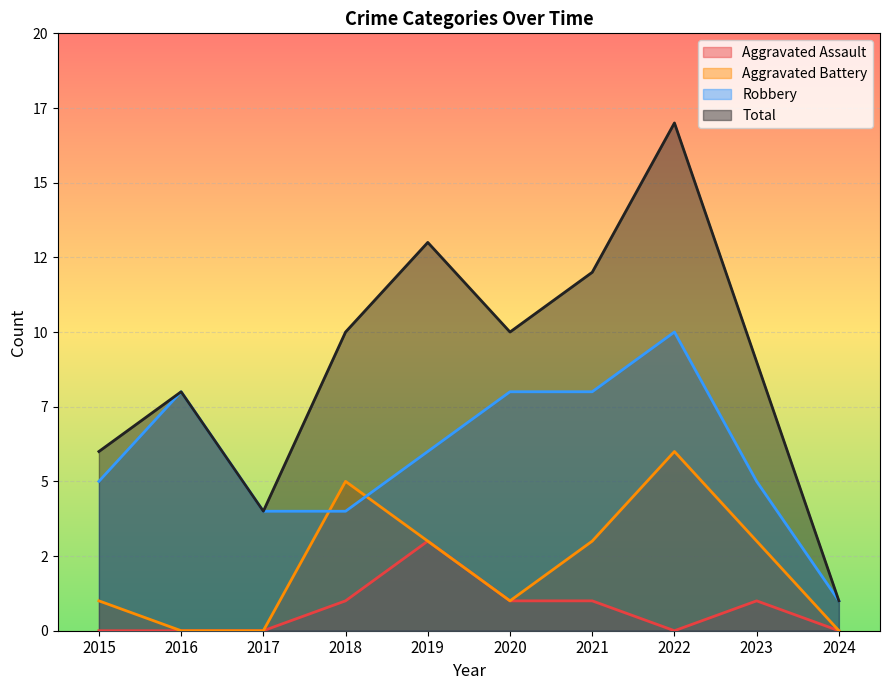

What is the maximum value shown in the chart?

17